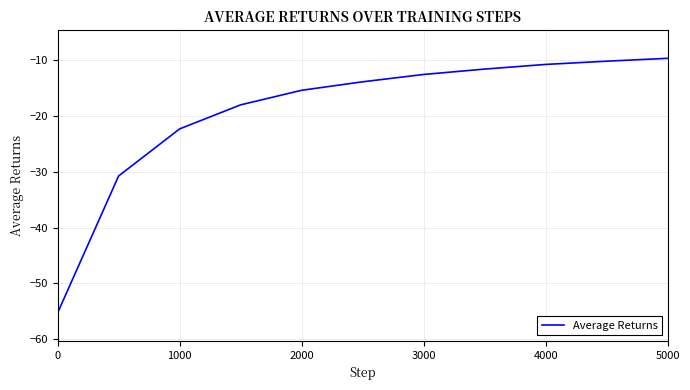

What is the difference between the maximum and minimum values?

45.5